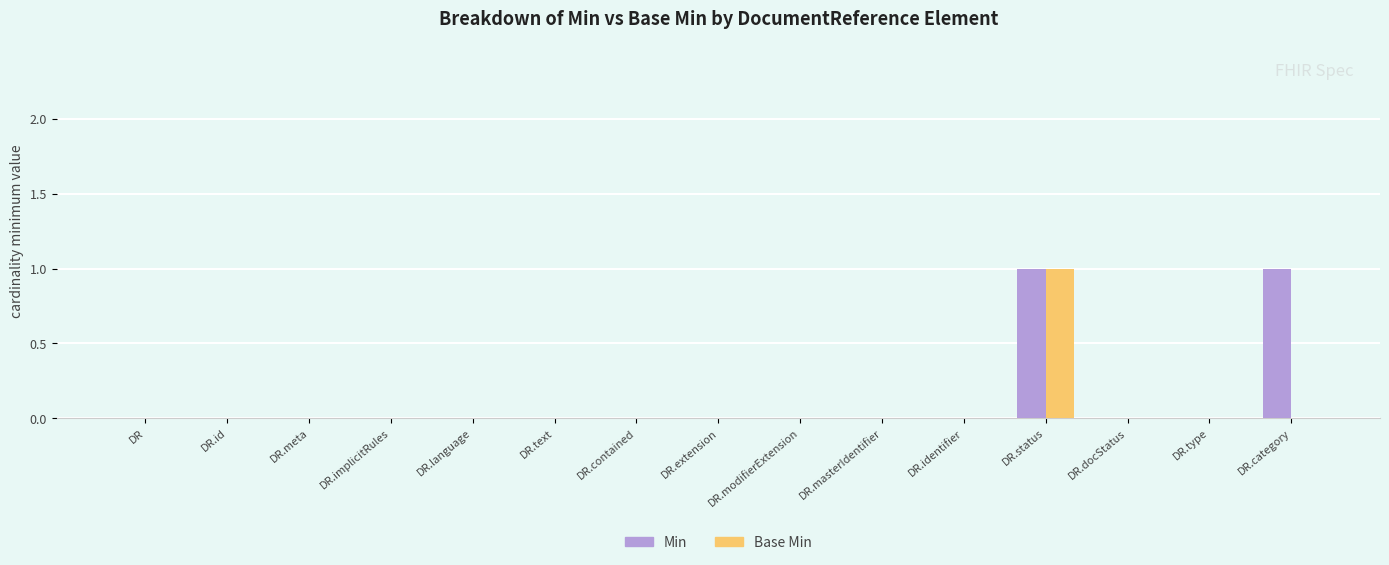

True or false: Min has a value of 0 at DR.masterIdentifier.

True